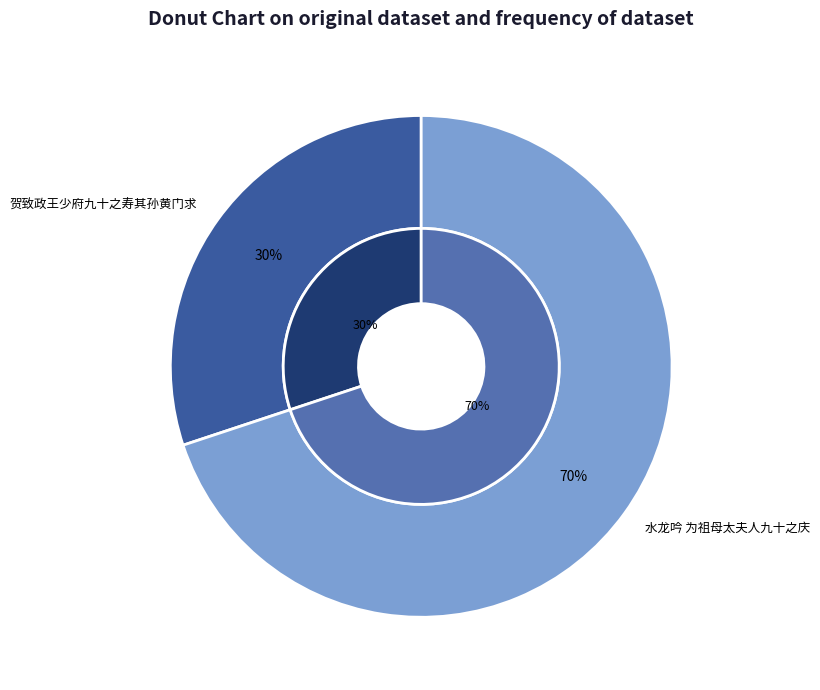

Approximately how many times larger is the value at 贺致政王少府九十之寿其孙黄门求 compared to 水龙吟 为祖母太夫人九十之庆?

0.4